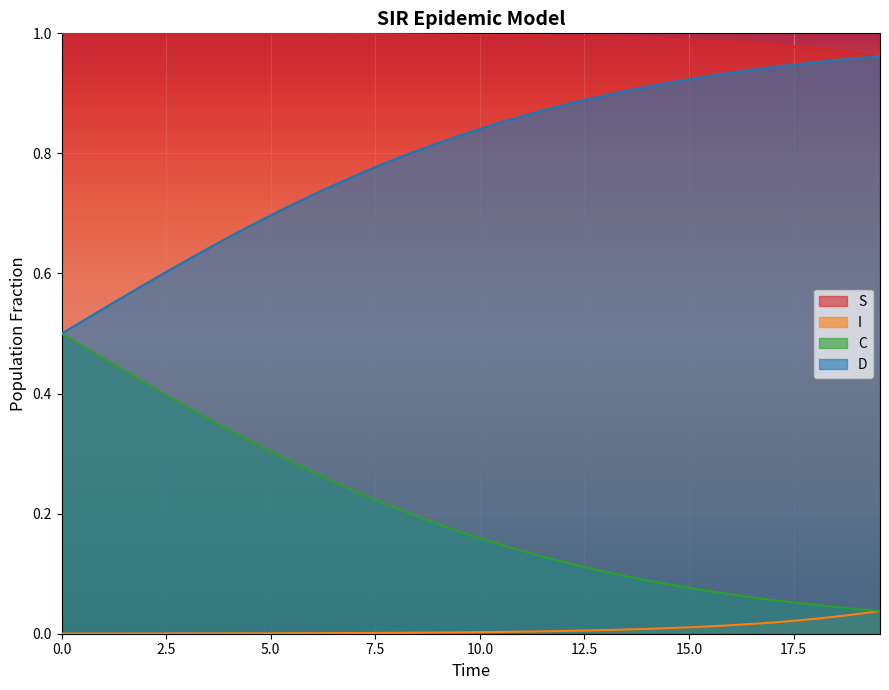

List the series in order of their overall mean, lowest first.

I, C, D, S